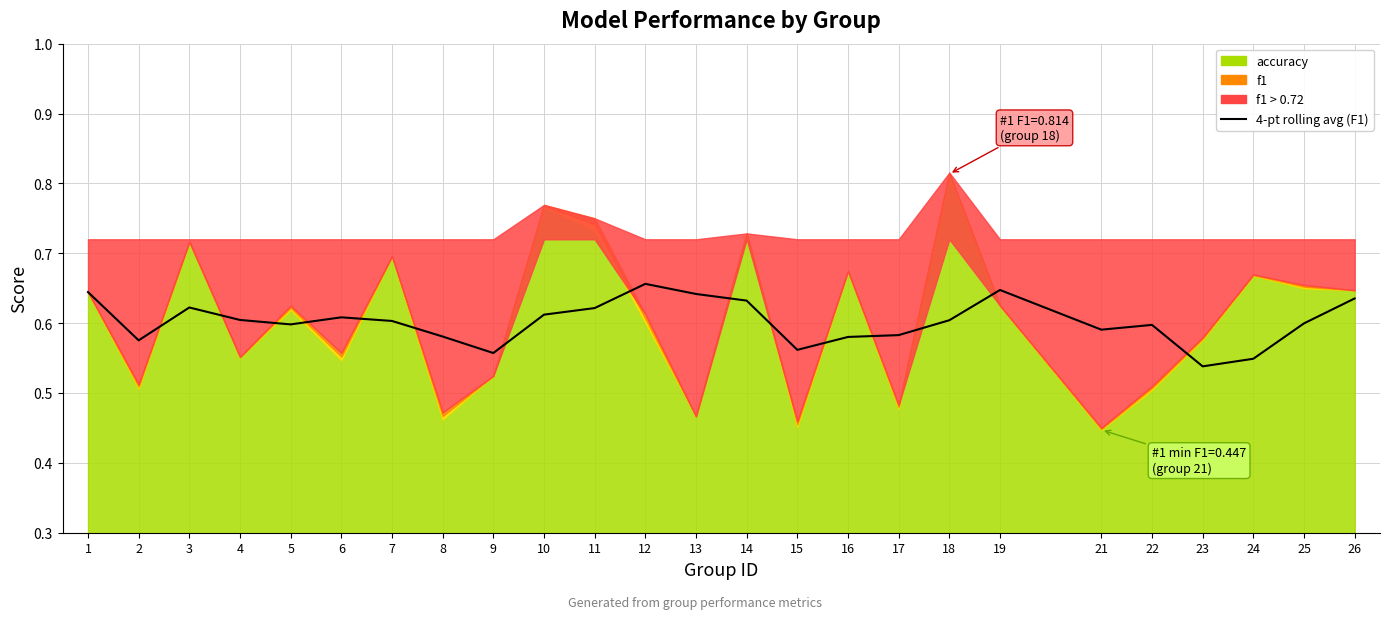

The chart shows a value of 0.4 at 24. True or false?

False